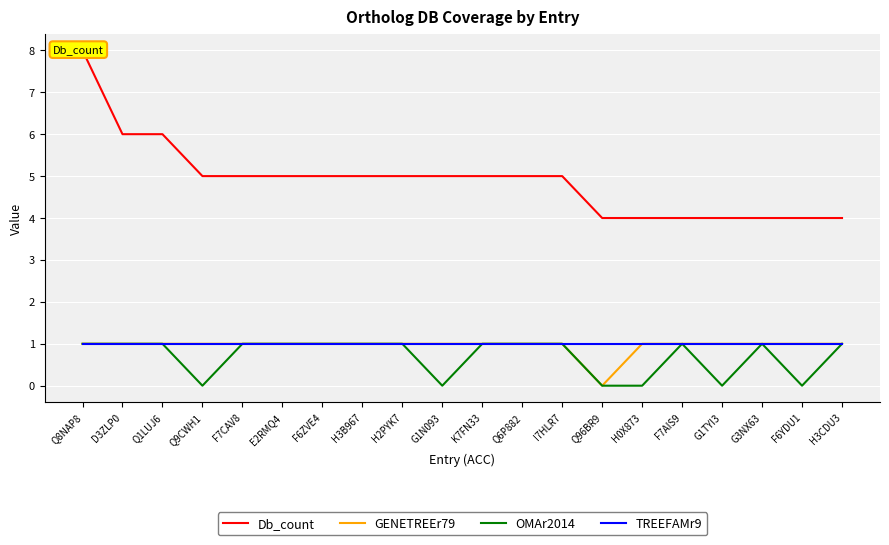

The value of GENETREEr79 at G1N093 is 2. True or false?

False